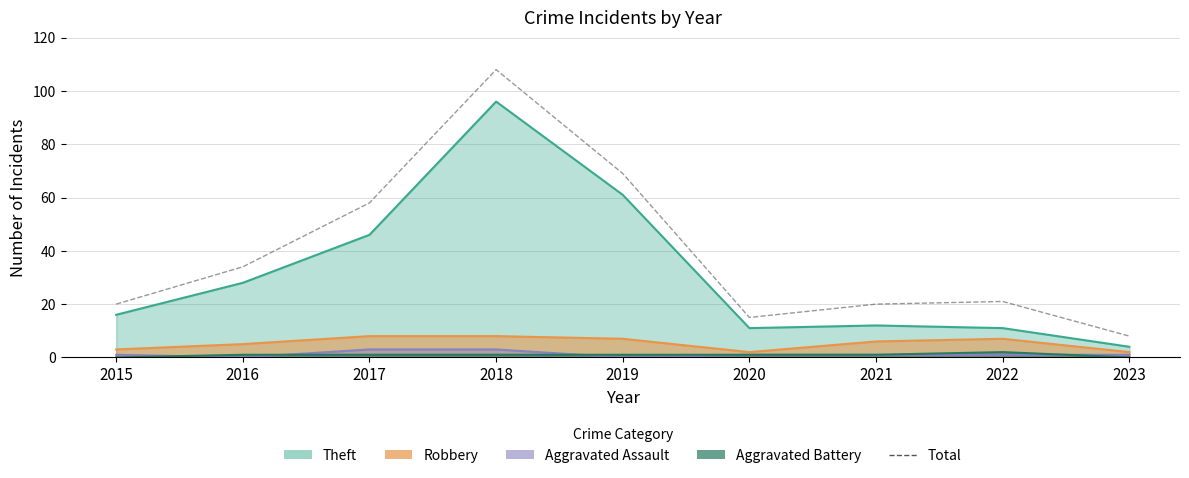

What is the greatest value displayed?

108